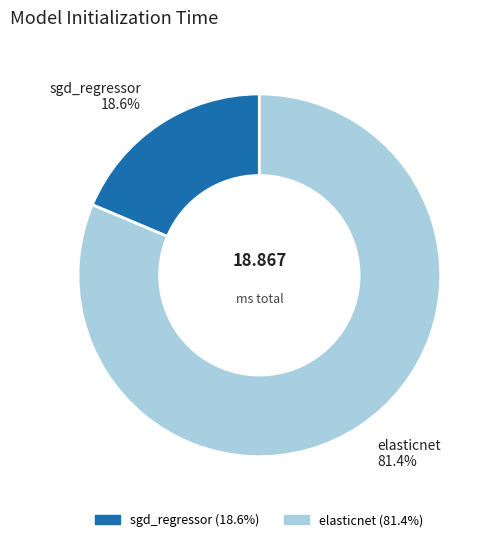

Which slice is the smallest?

sgd_regressor